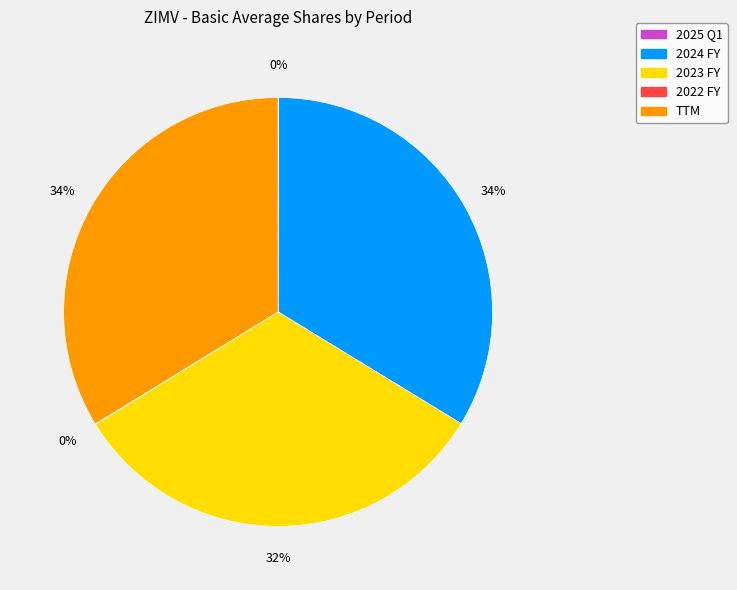

Is there any slice that represents more than half of the pie?

No